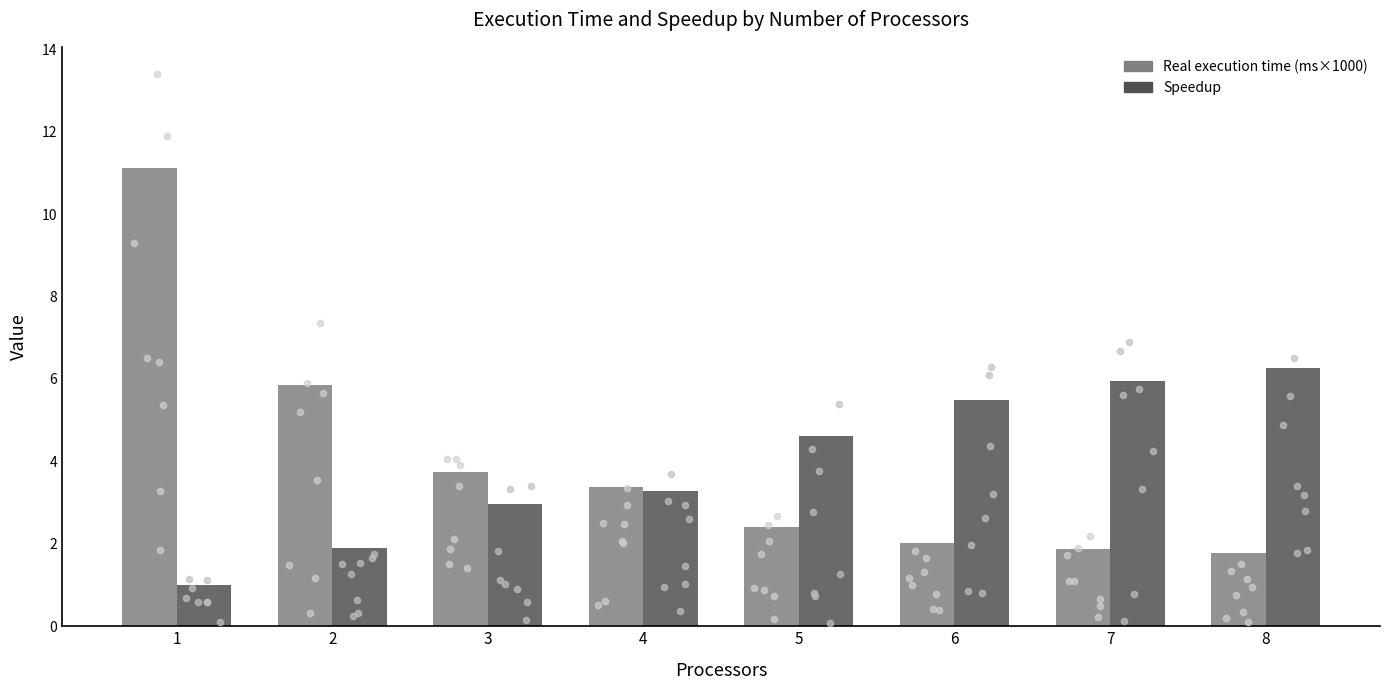

Which series contains the lowest Y value?

Speedup